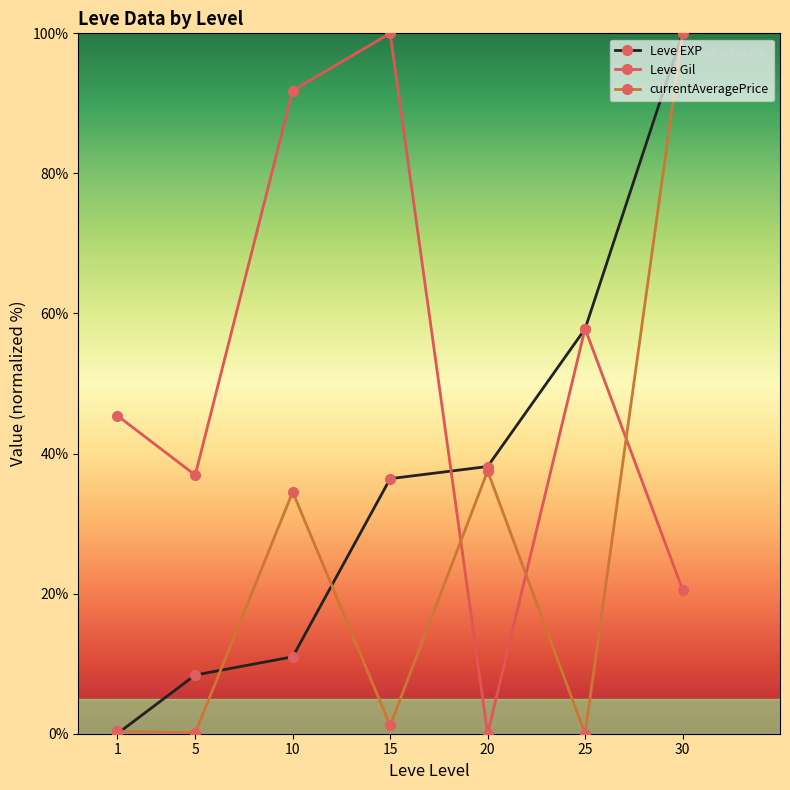

Which category has the lowest value in the Leve Gil series?

20